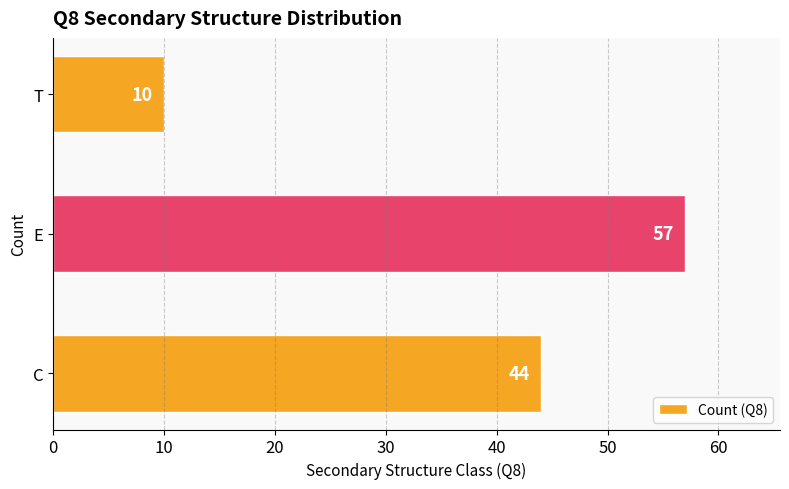

What is the change in value from C to E?

+13